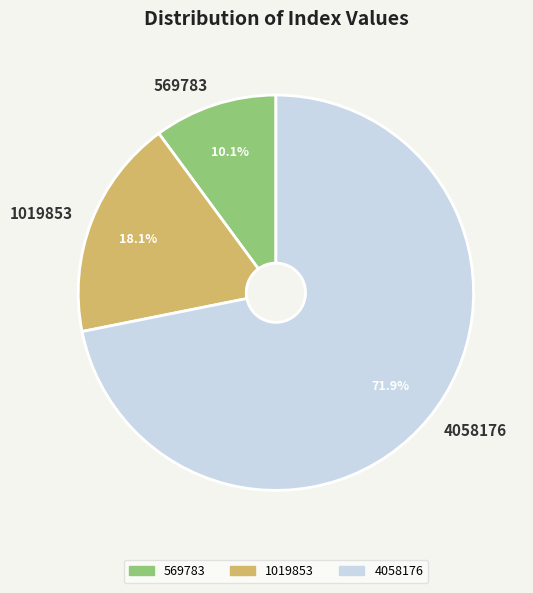

The 569783 slice represents 16% of the pie. True or false?

False